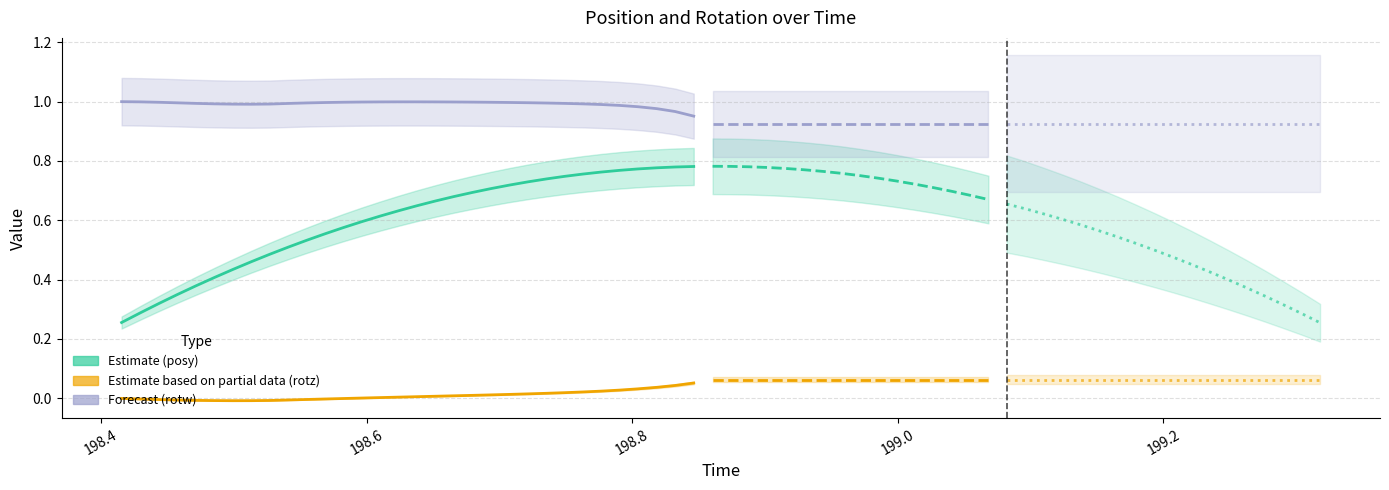

What is the difference between the maximum and minimum values in the Estimate based on partial data series?

0.1